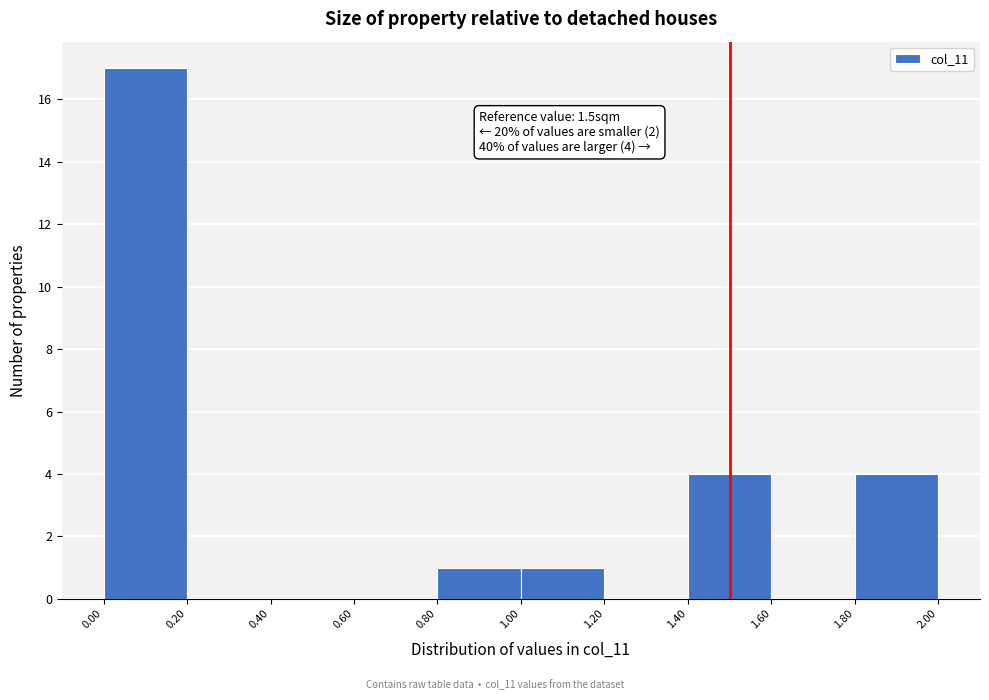

Which range on the x-axis has the tallest bar?

0.00 to 0.20